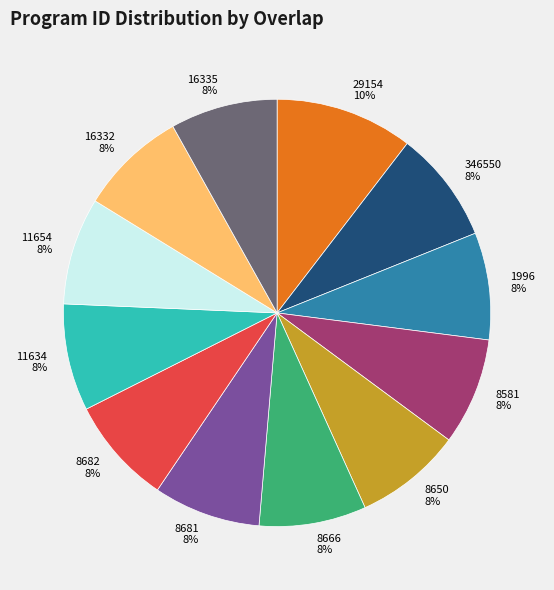

How many slices are in this pie chart?

12